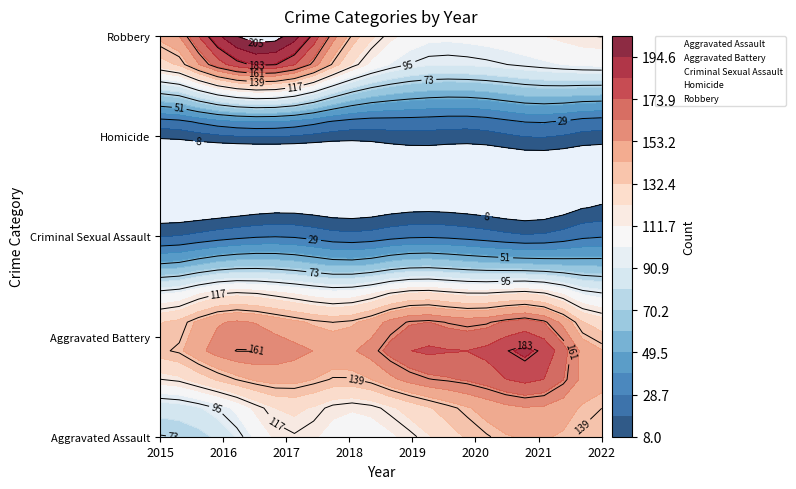

What is the total value across all series at 2020?

448